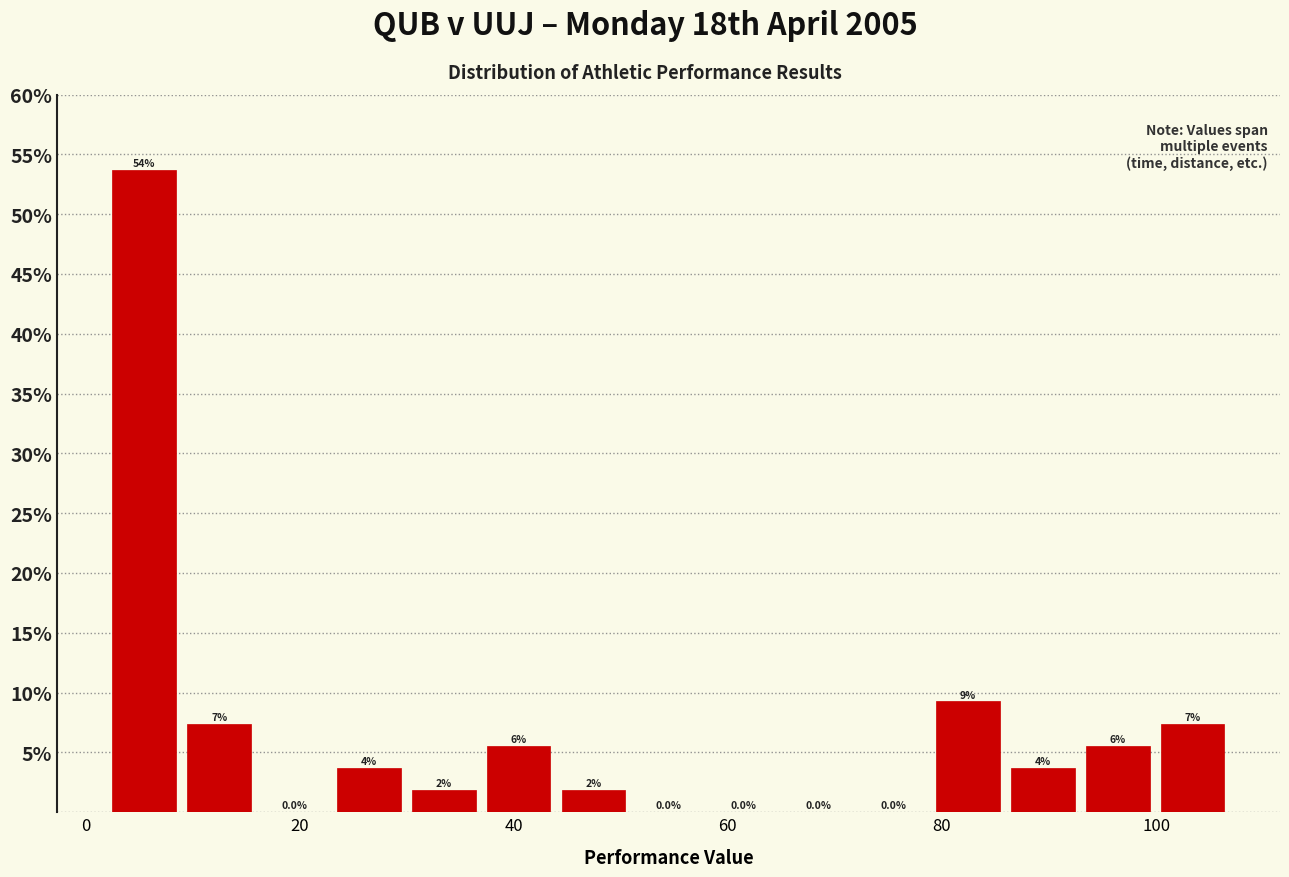

Around what value on the x-axis is the tallest bar? Give the approximate position of its centre, as read against the axis.

6